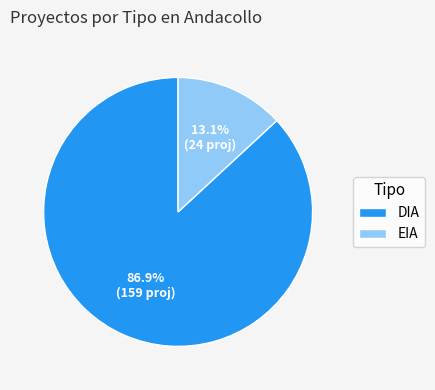

How many slices are in this pie chart?

2